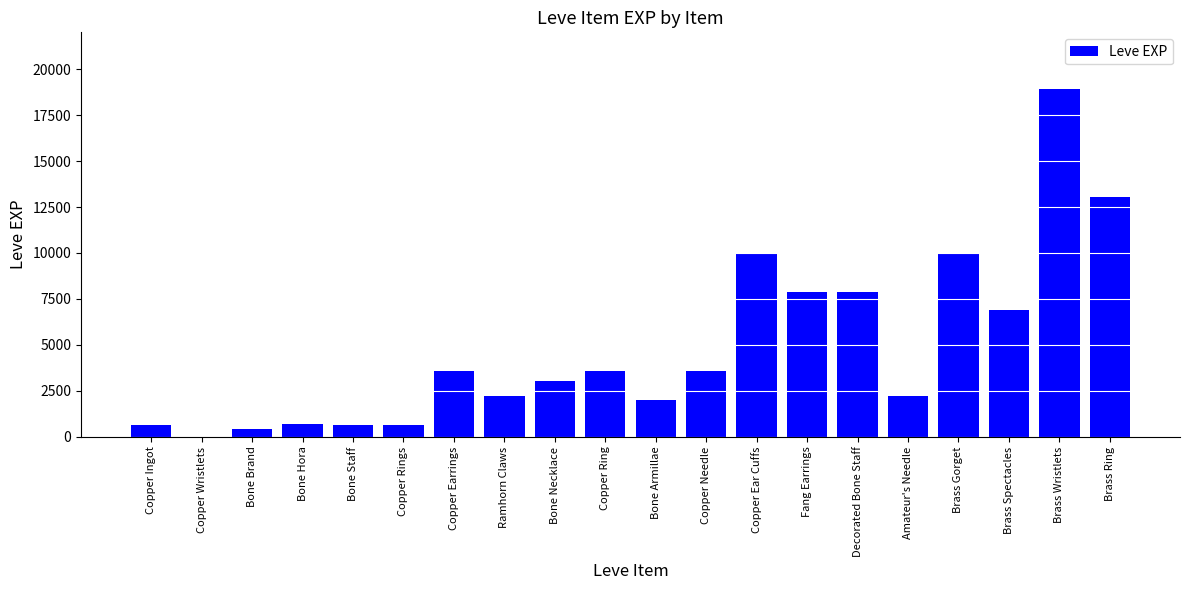

Is it true that the value at Copper Ring is 2218?

False